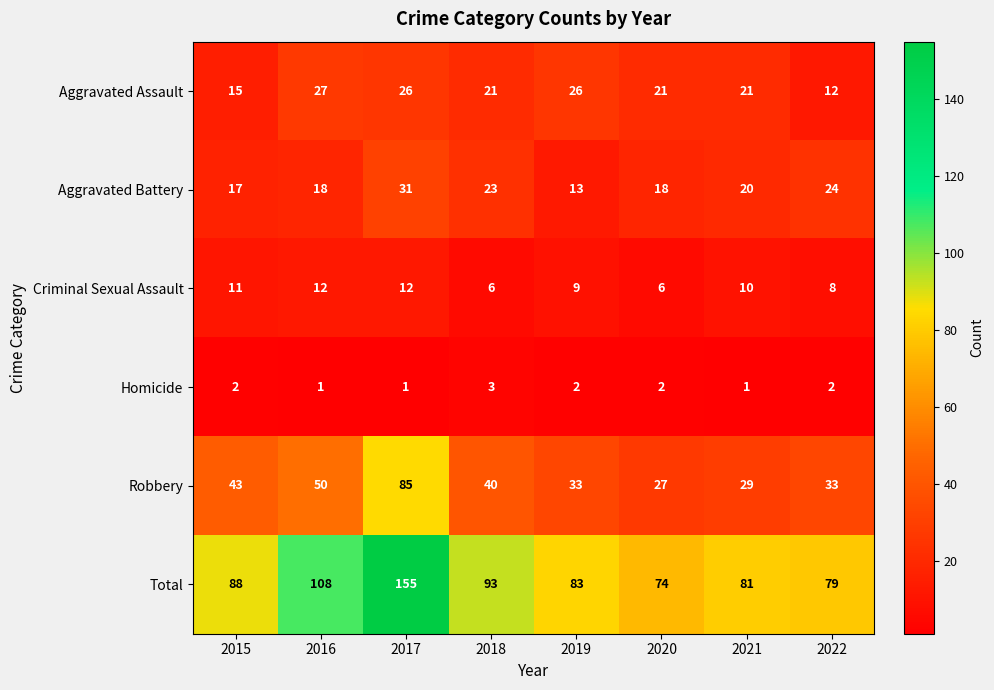

At which category is the sum across all series the highest?

2017